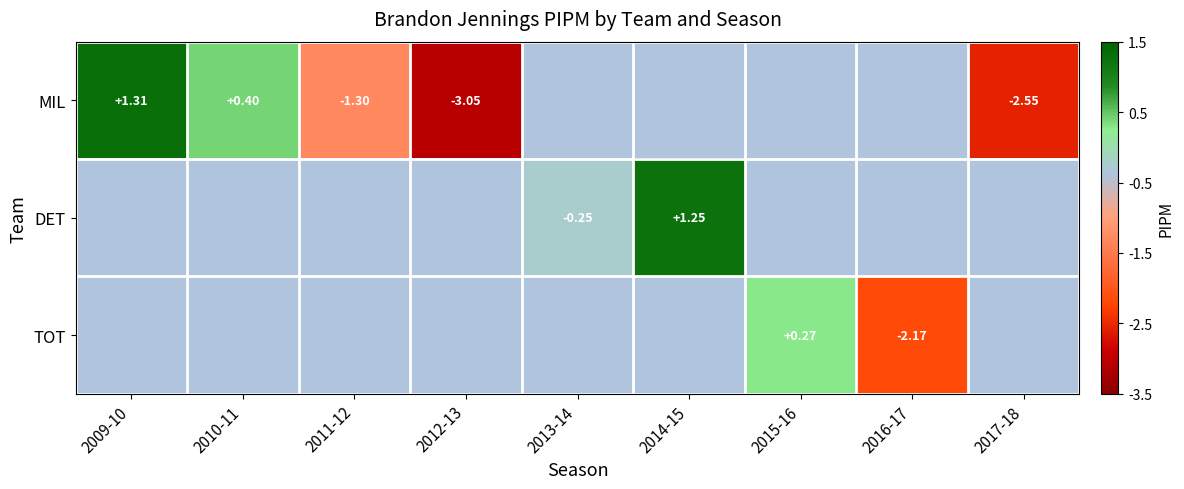

Is the value of MIL at 2014-15 greater than the value of TOT at 2014-15?

No